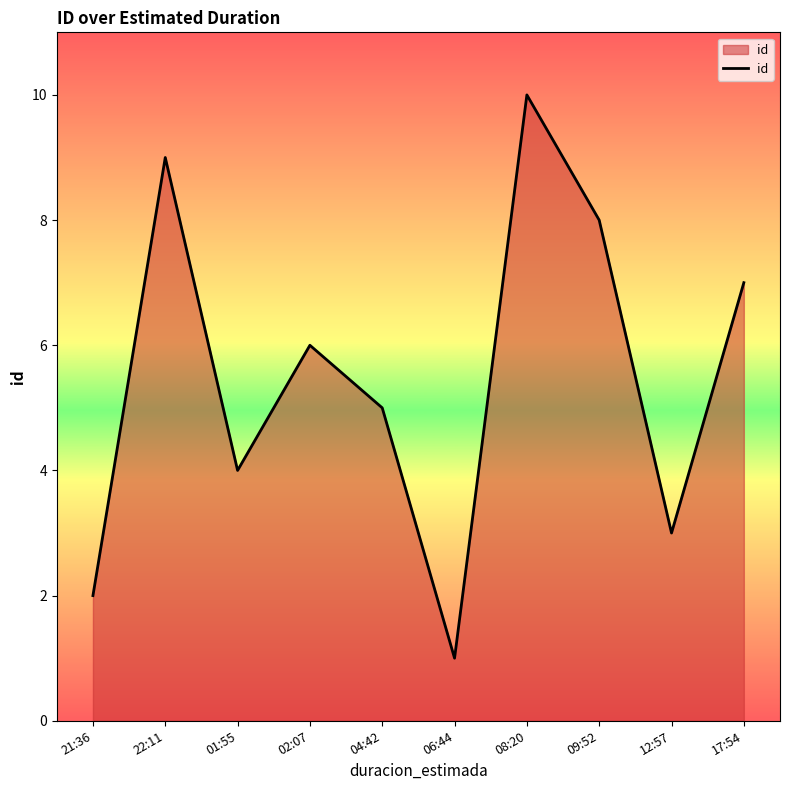

What is the difference between the values at 21:36 and 08:20?

8